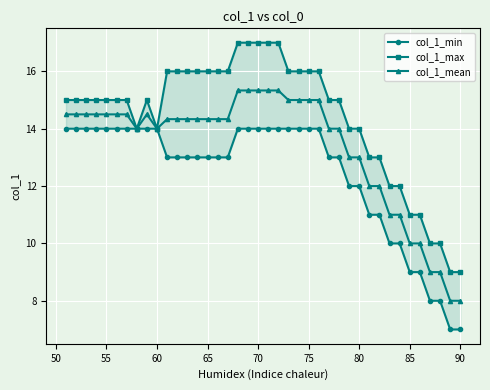

True or false: col_1_max and col_1_mean cross at least once.

False